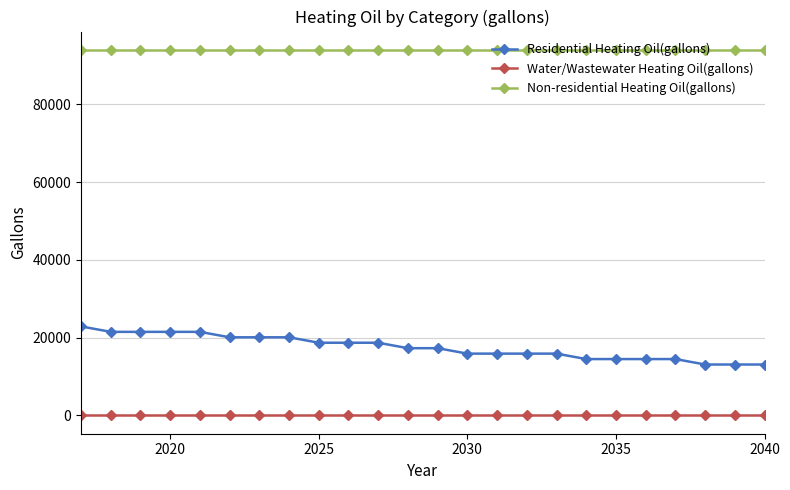

Which series has the widest spread of values?

Residential Heating Oil(gallons)